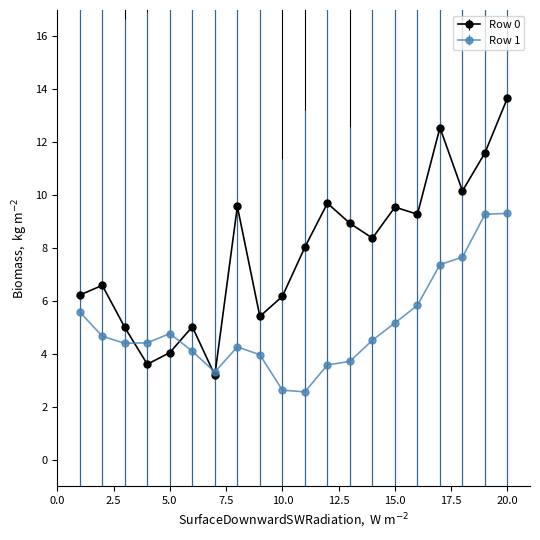

What is the value of the Row 0 point at the 9th from the left?

5.4